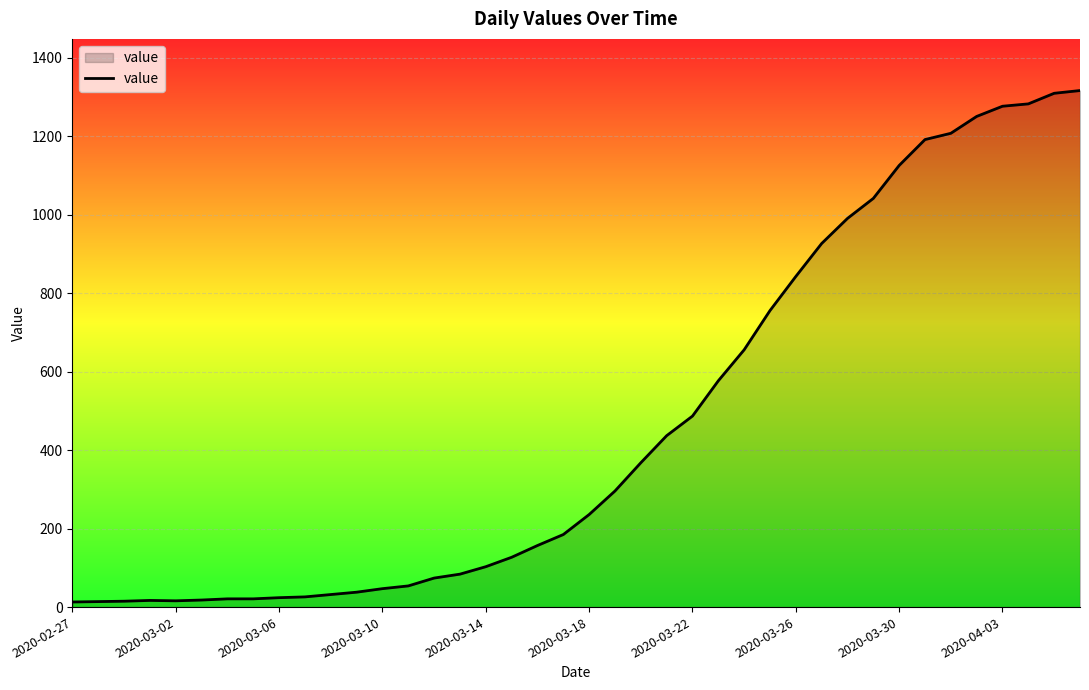

What is the maximum value shown in the chart?

1317